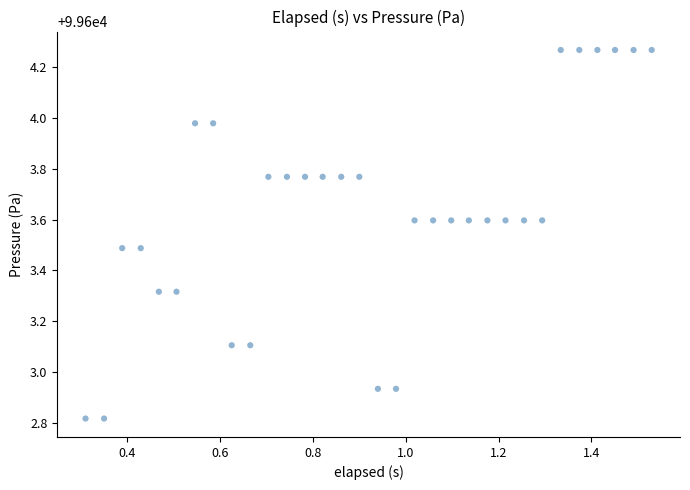

What is the range of X values (max minus min)?

1.2